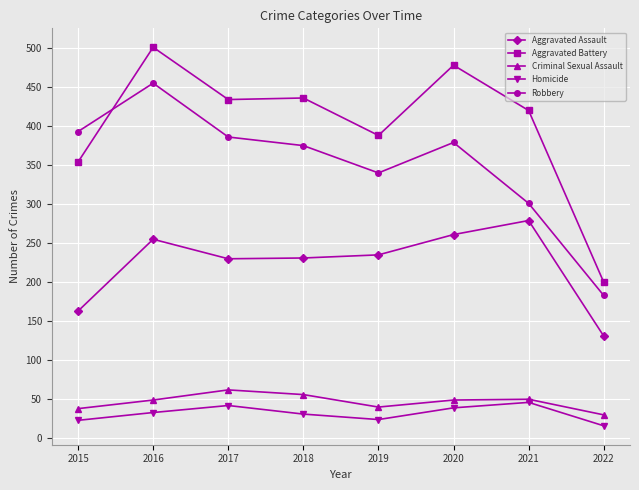

In Criminal Sexual Assault, how many points are lower than both neighbors (excluding endpoints)?

1